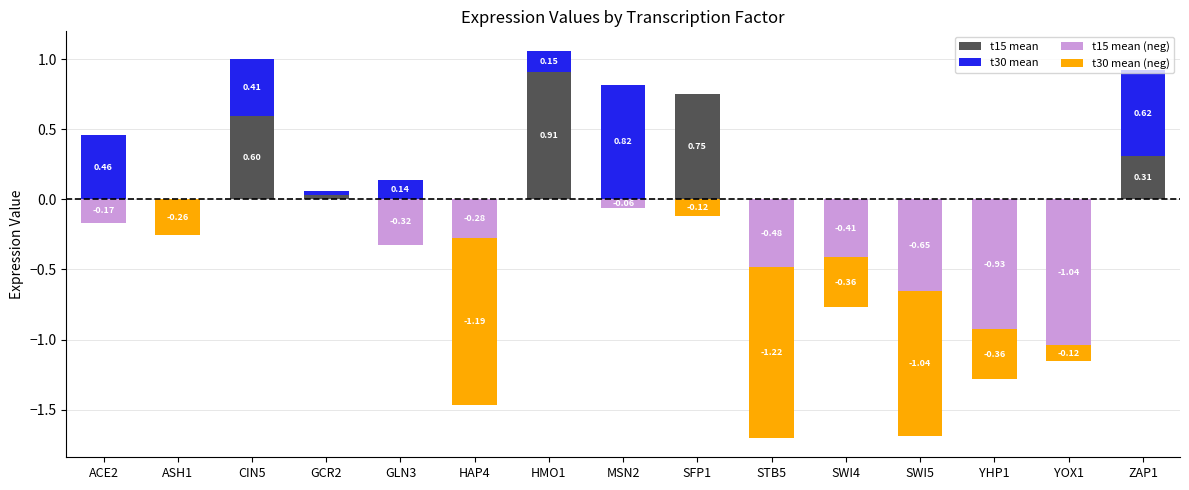

How many bars are there in total?

60